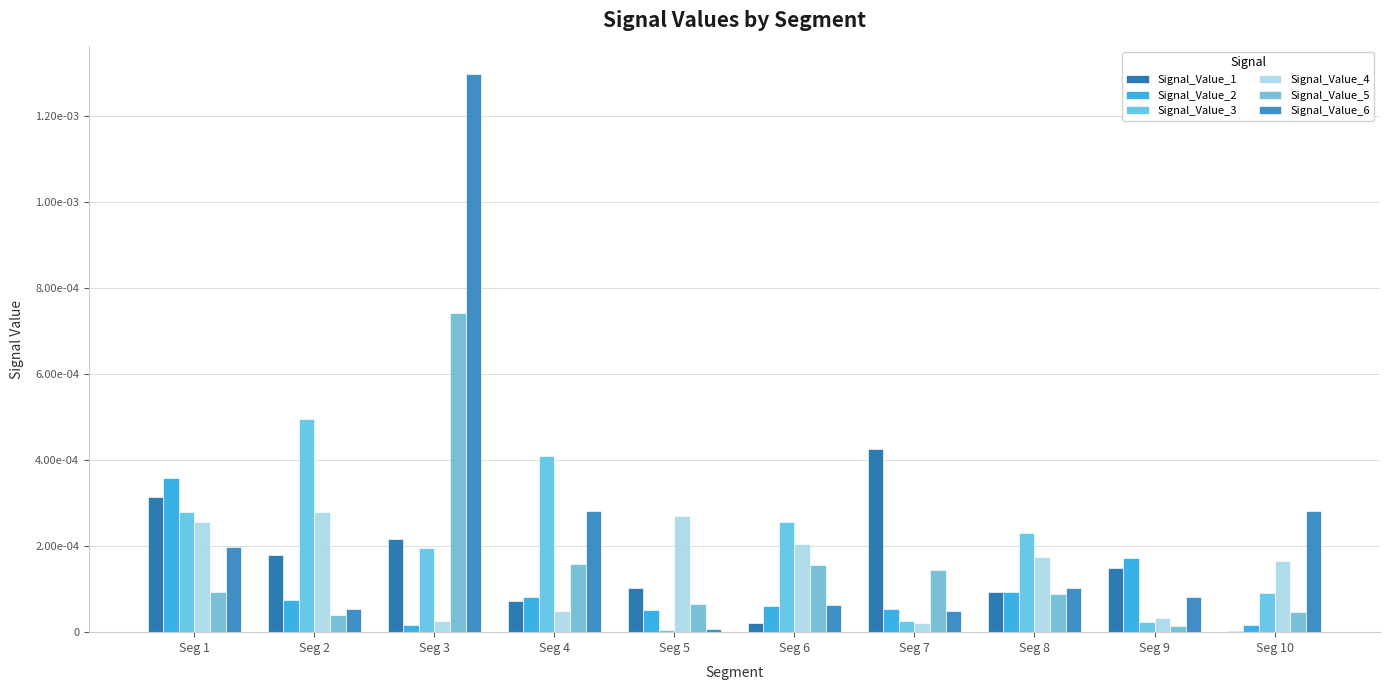

Are the bars horizontal?

No